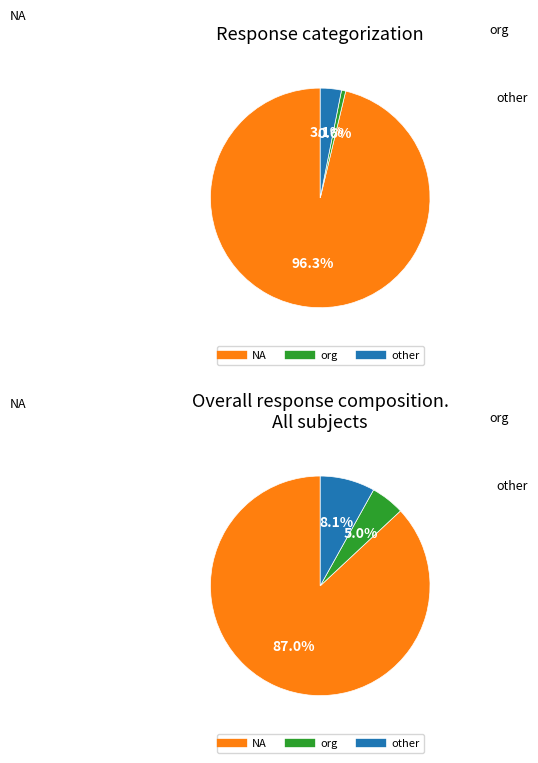

To the nearest percent, what is the difference between the largest and smallest slice percentages?

96%